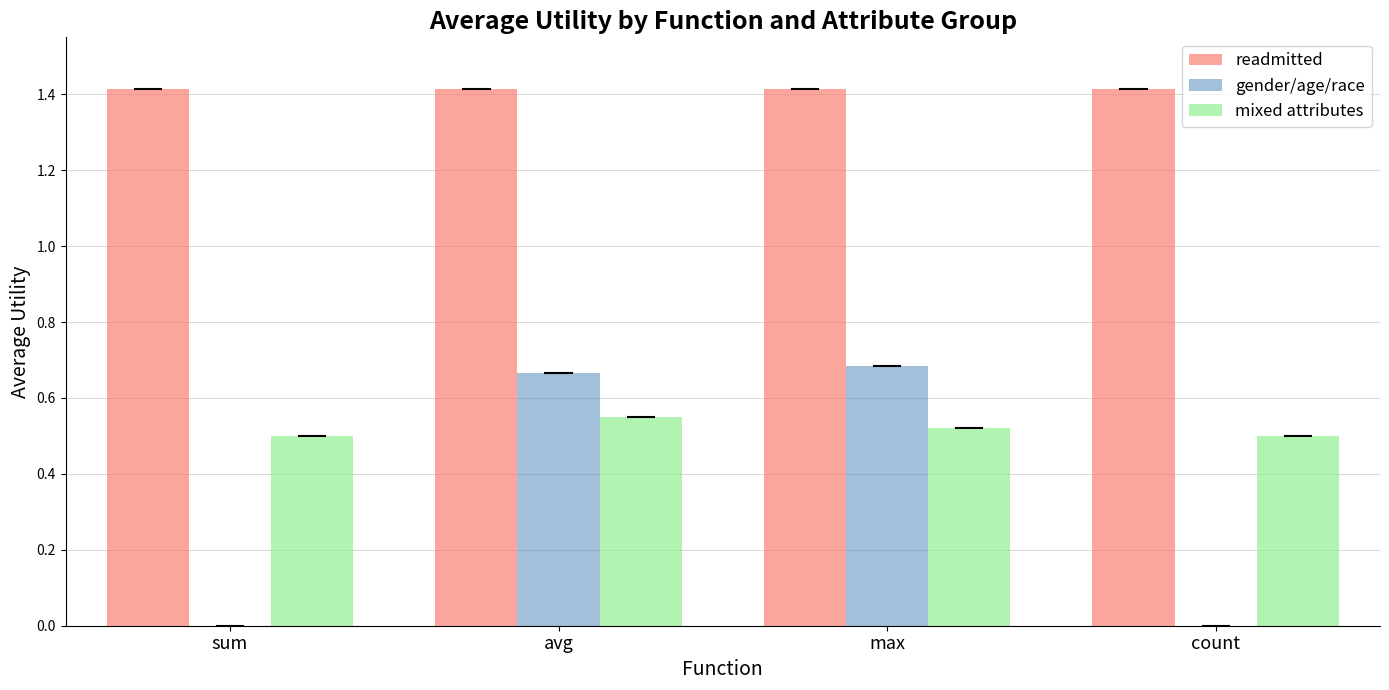

Which series has the widest spread of values?

gender/age/race